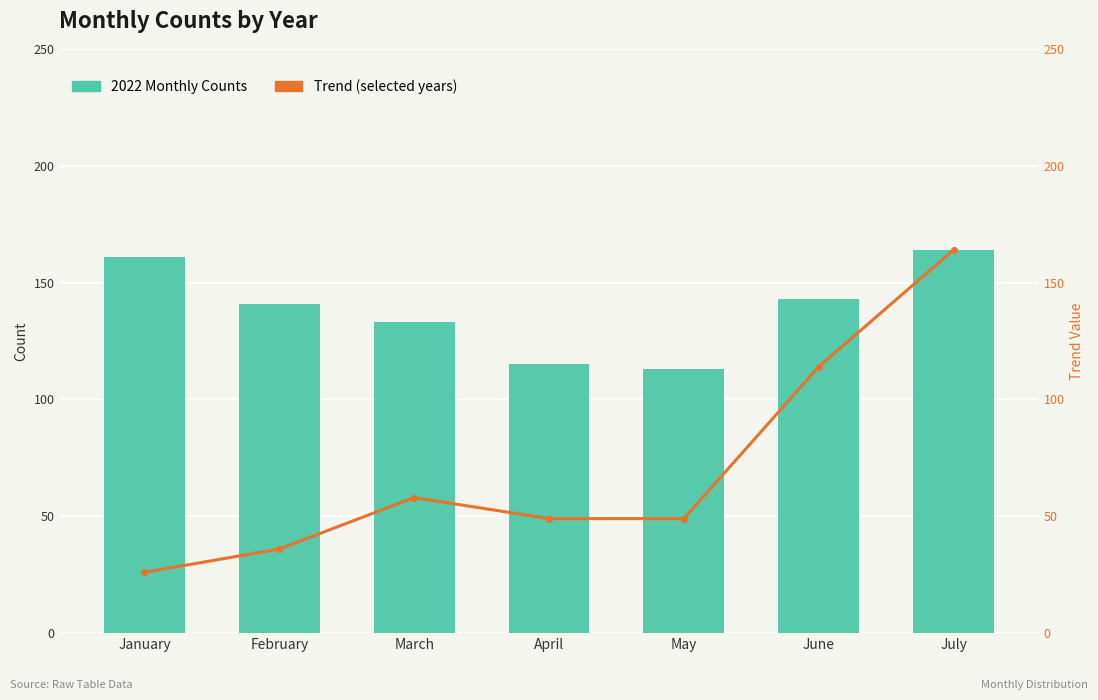

The value of Trend (selected years) at July is 164. True or false?

True